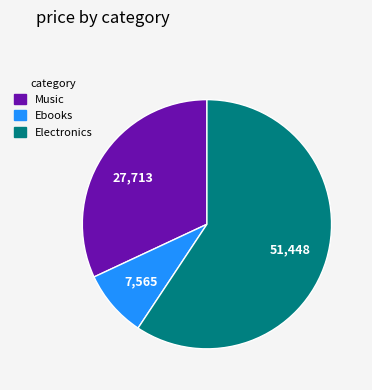

True or false: Ebooks accounts for 9% of the total.

True